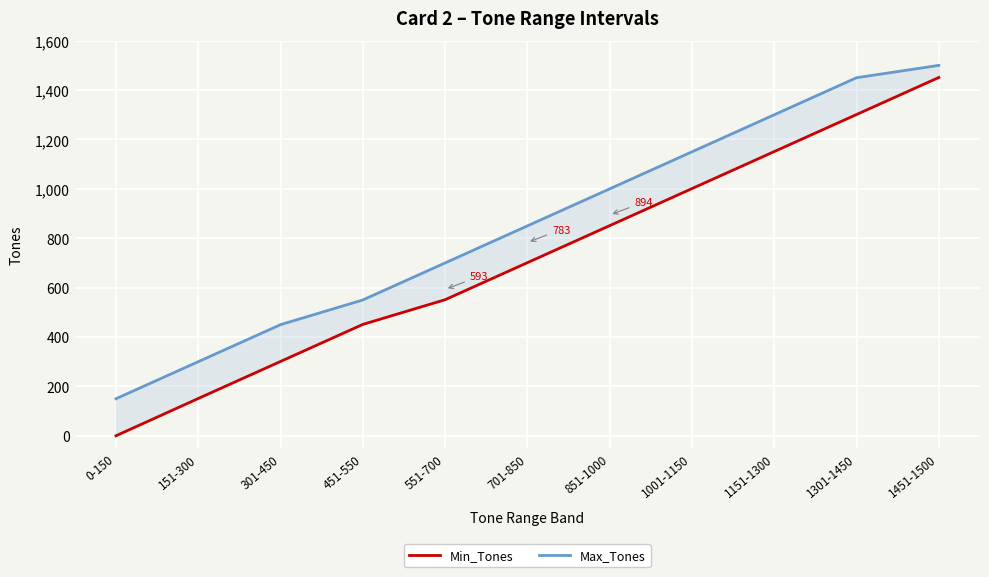

What are all the series names shown in the legend?

Min_Tones, Max_Tones